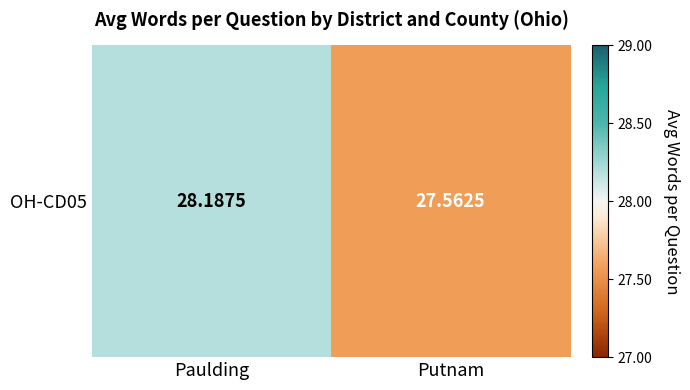

What is the sum of the values at Putnam and Paulding?

55.8